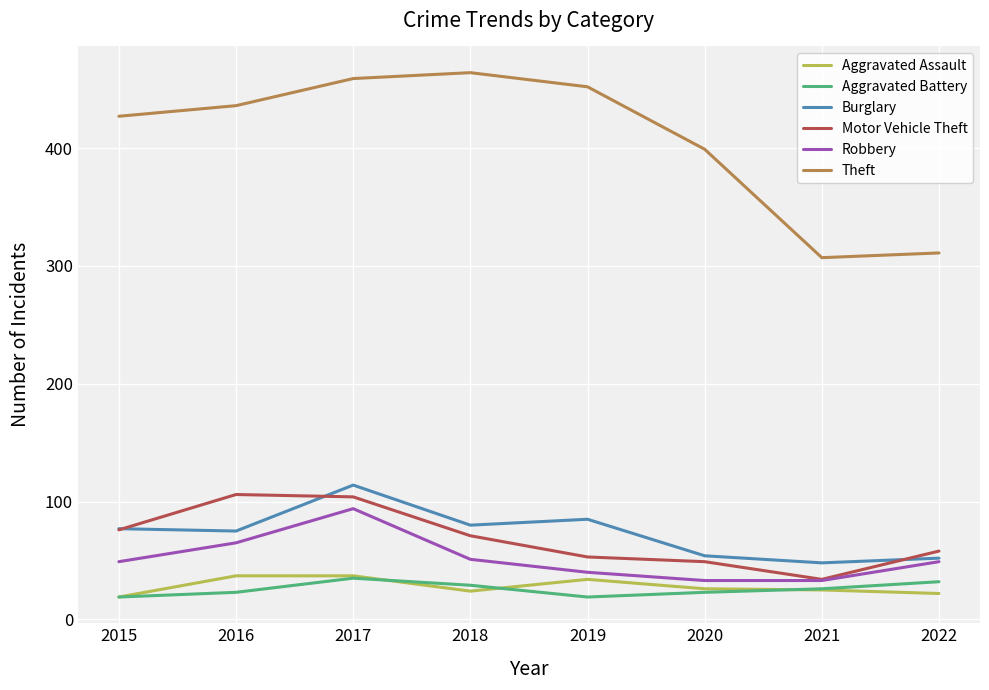

What value does the Robbery series have at 2022?

49